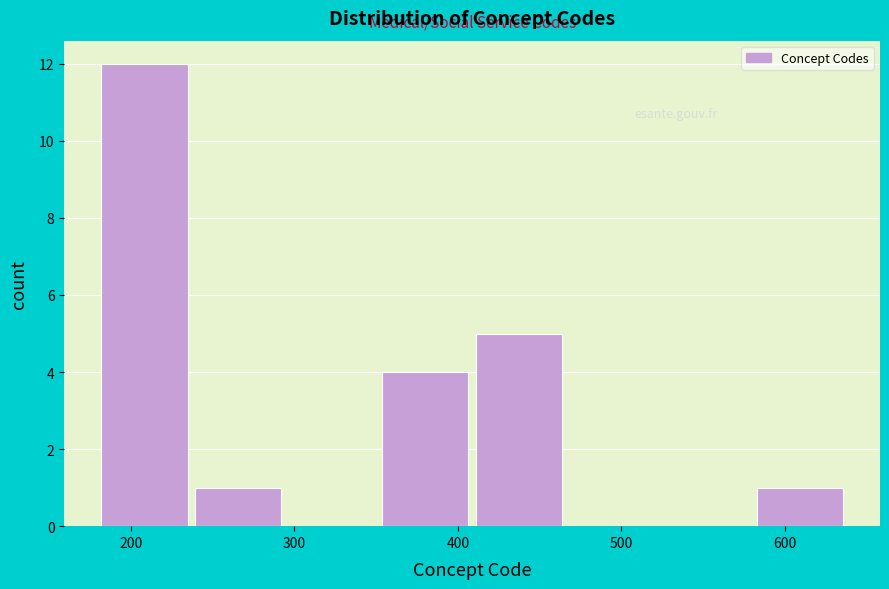

How tall is the bar that spans 410 to 470 on the x-axis? Neither the bar edges nor the heights are printed on the chart, so give them approximately, as read against the axes.

5